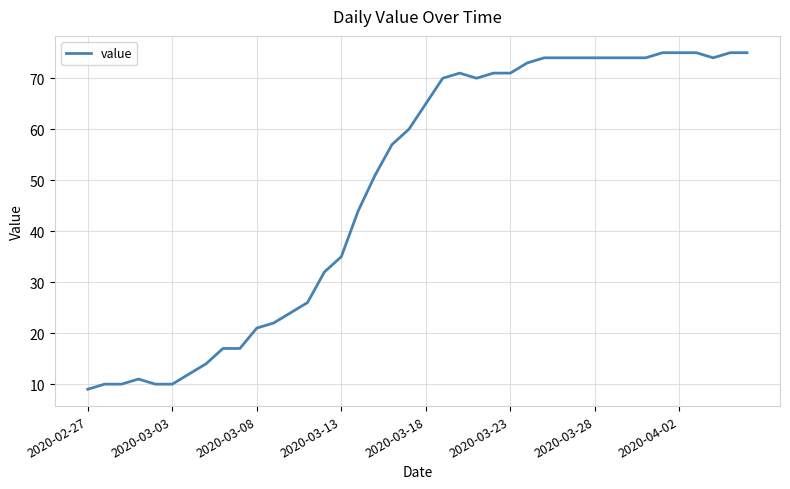

What is the maximum value shown in the chart?

75